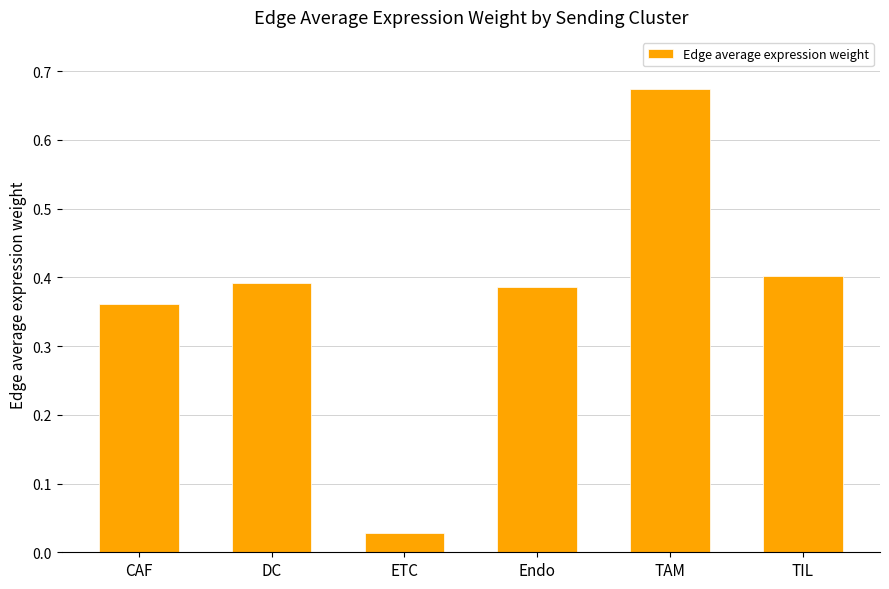

How many bars are there in total?

6